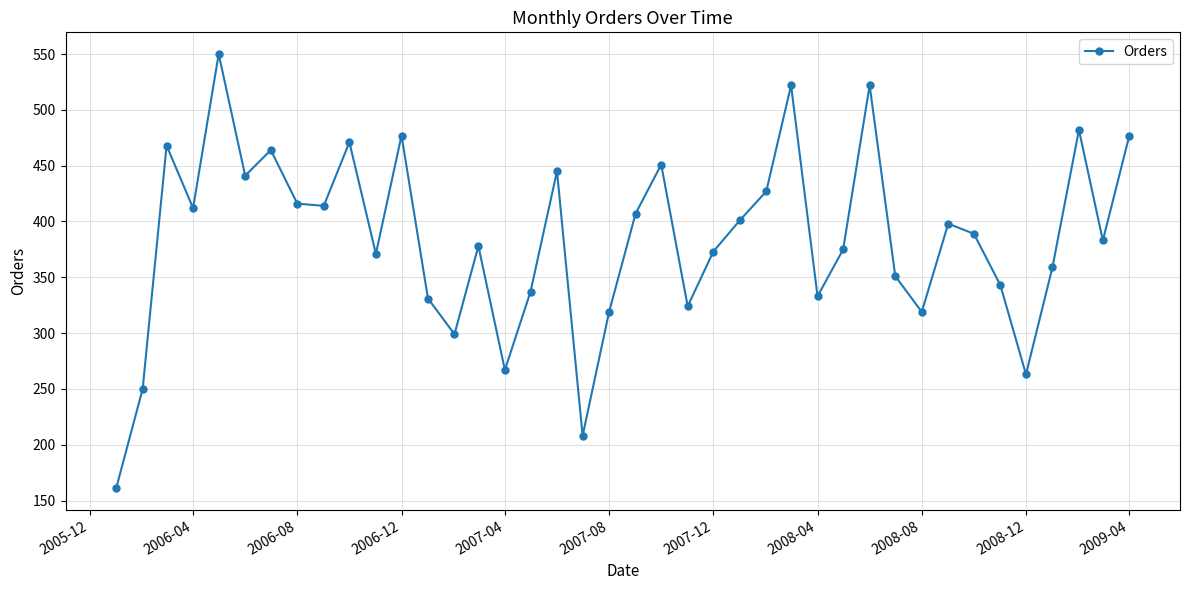

What is the greatest value displayed?

550